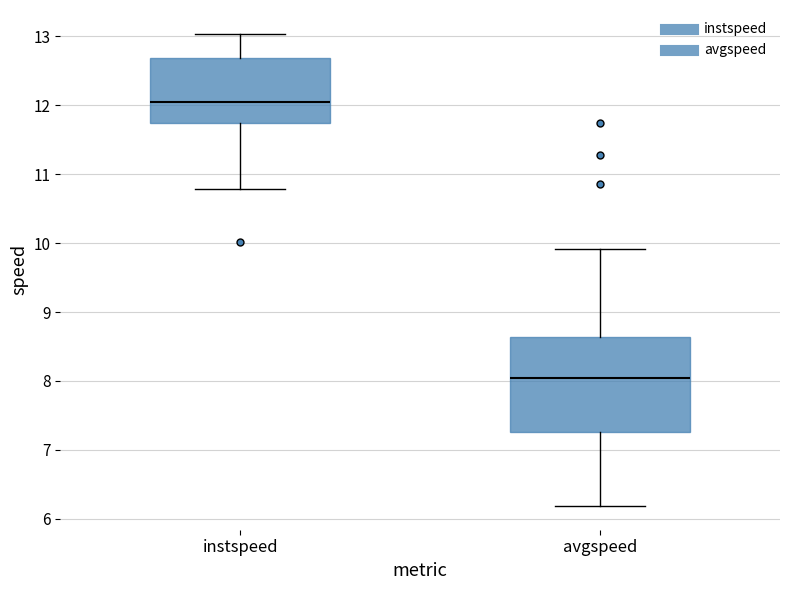

Which box's median line is the highest?

instspeed